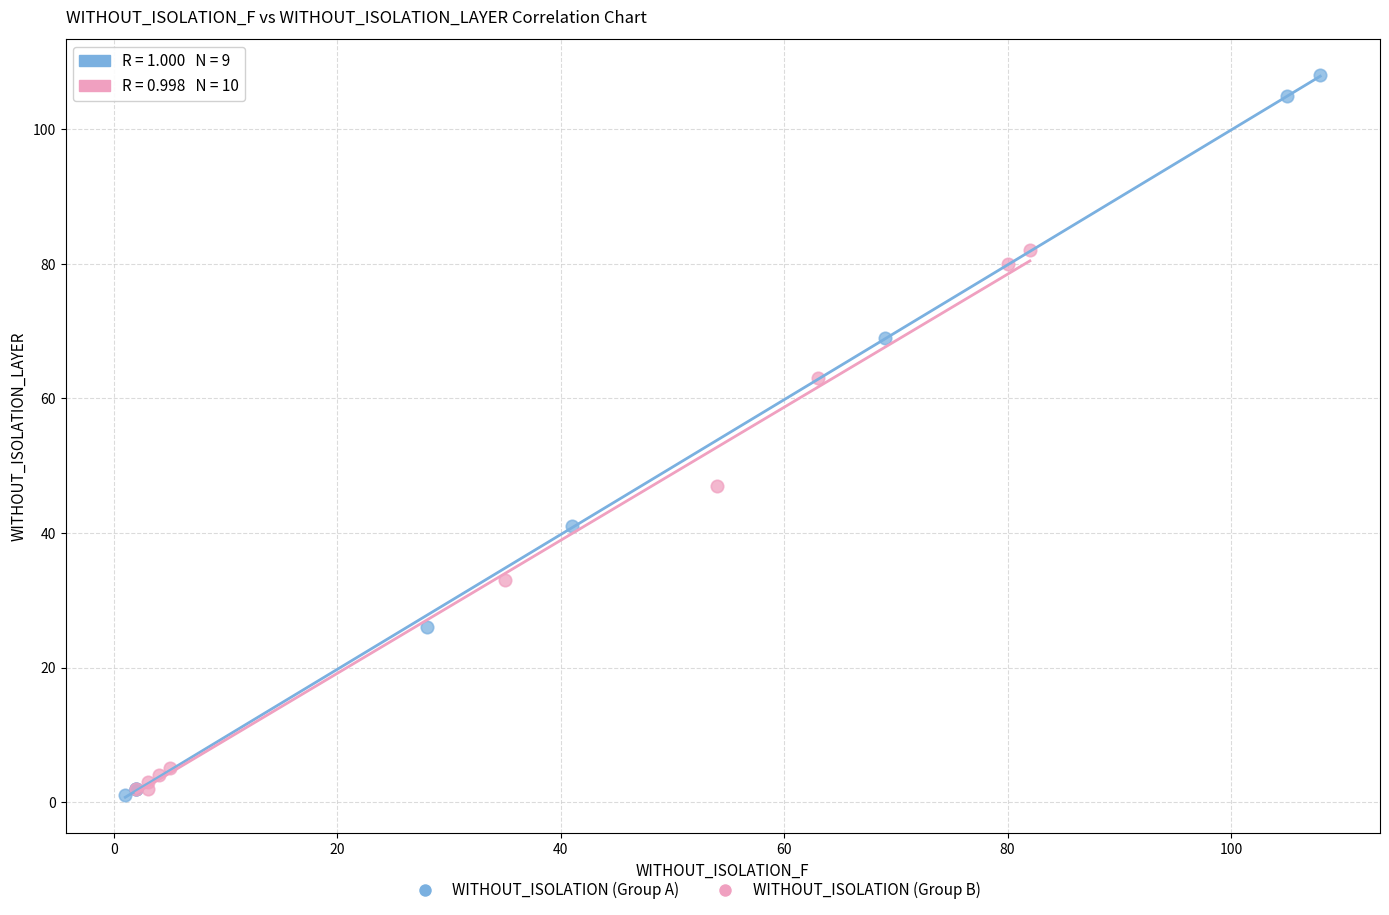

Which series reaches the maximum Y coordinate?

WITHOUT_ISOLATION (Group A)